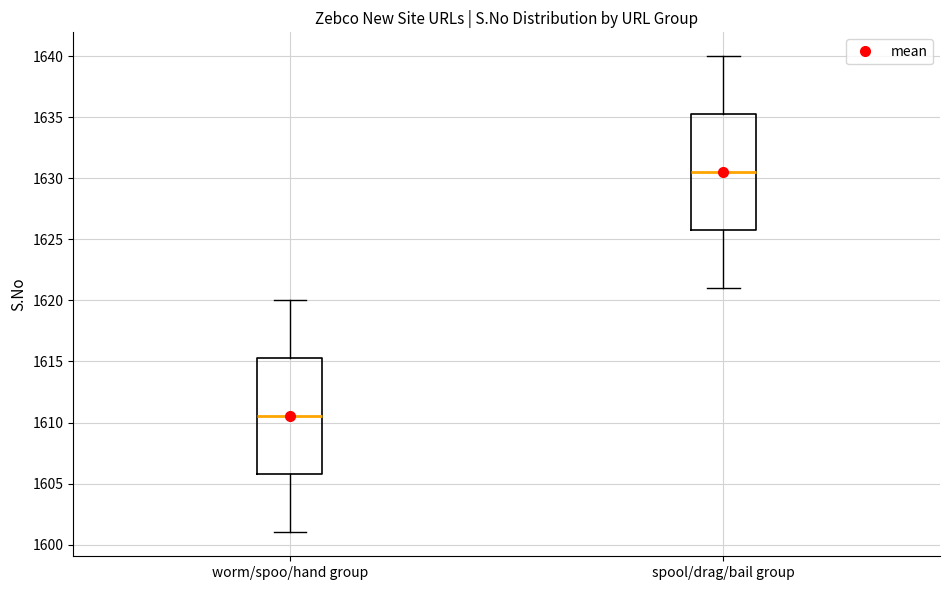

Where is the lower edge of the box for worm/spoo/hand group on the y-axis? The values are not printed on the chart, so give them approximately, as read against the axis.

1606.0